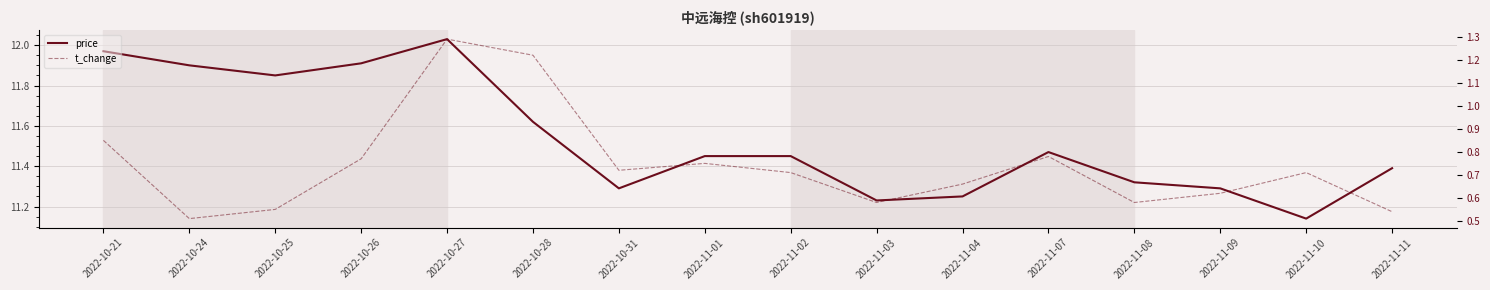

True or false: t_change and price intersect in this chart.

False